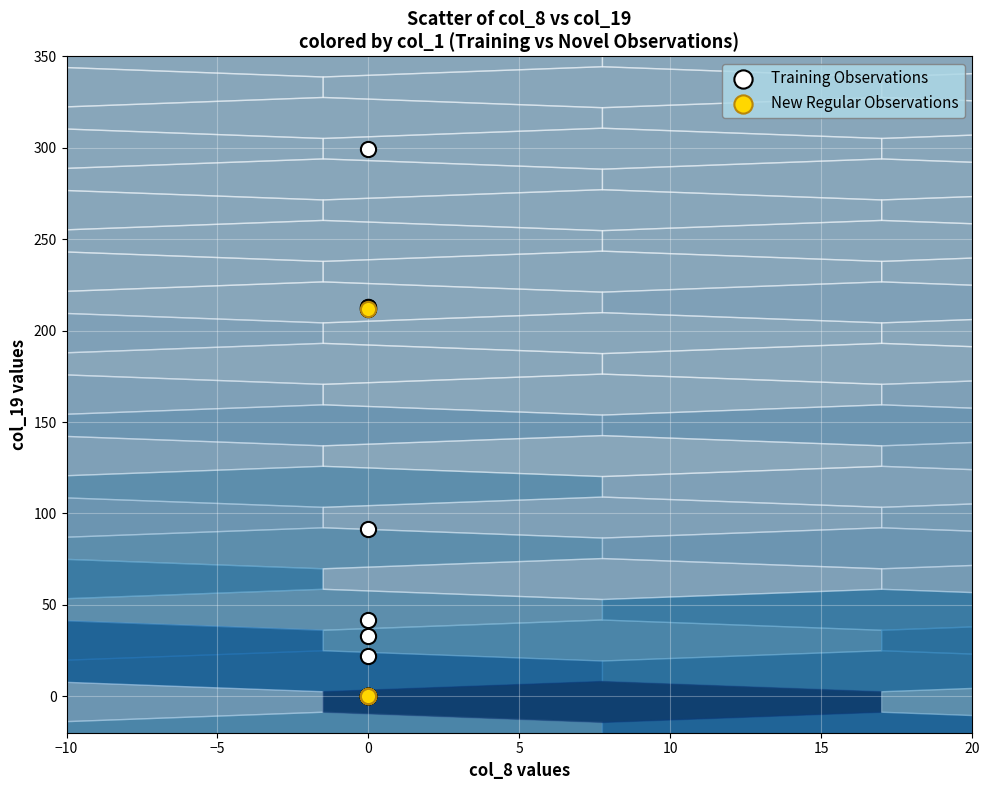

Which series reaches the maximum Y coordinate?

Training Observations